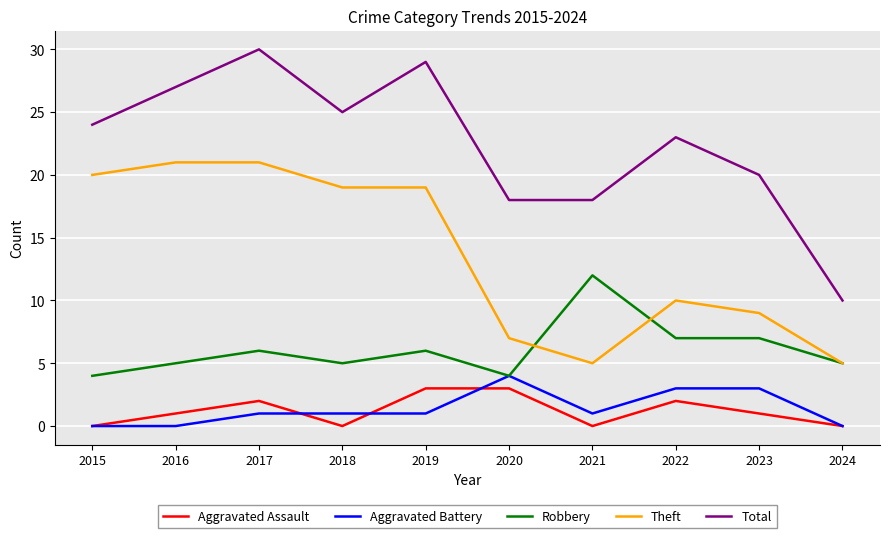

Is this an area chart (filled region under the line)?

No